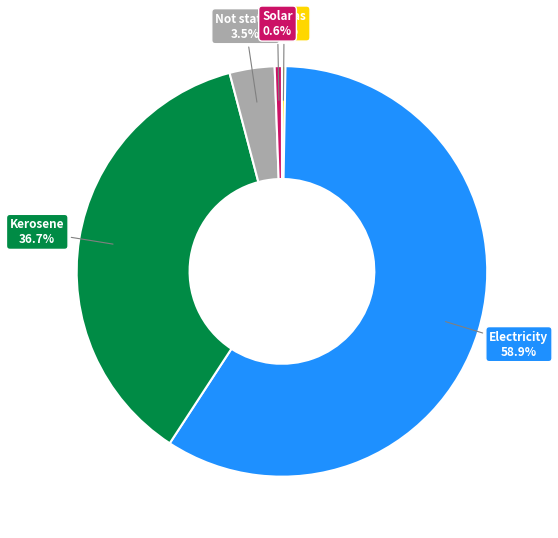

Is there any slice that represents more than half of the pie?

Yes